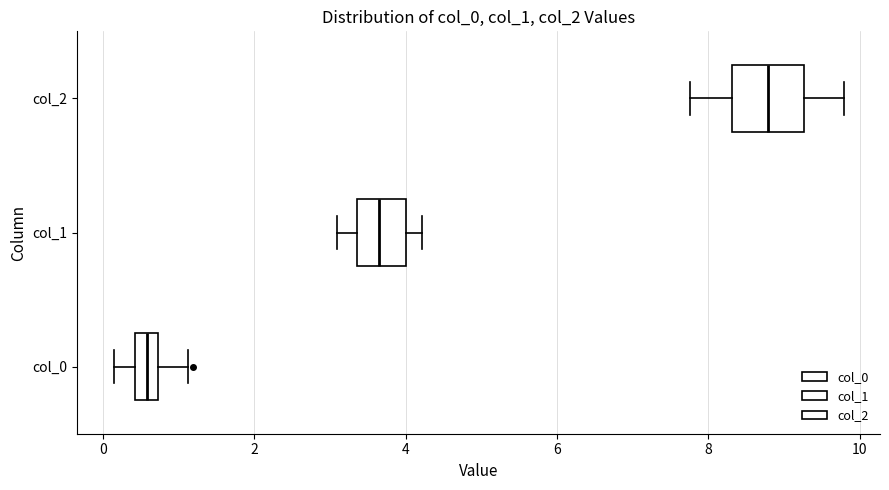

Comparing the boxes themselves (not the whiskers), which one is the widest?

col_2